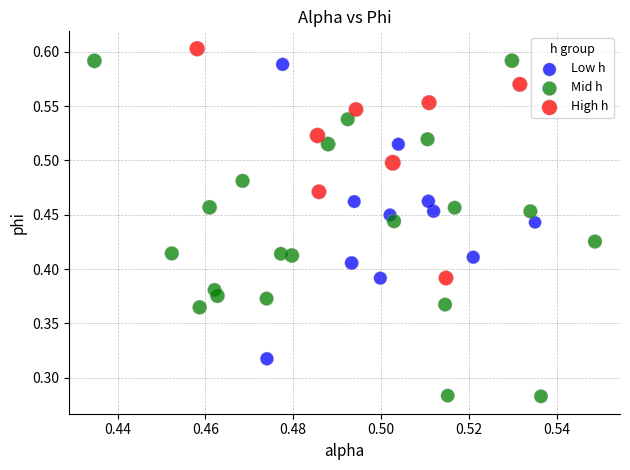

Which series contains the lowest Y value?

Mid h